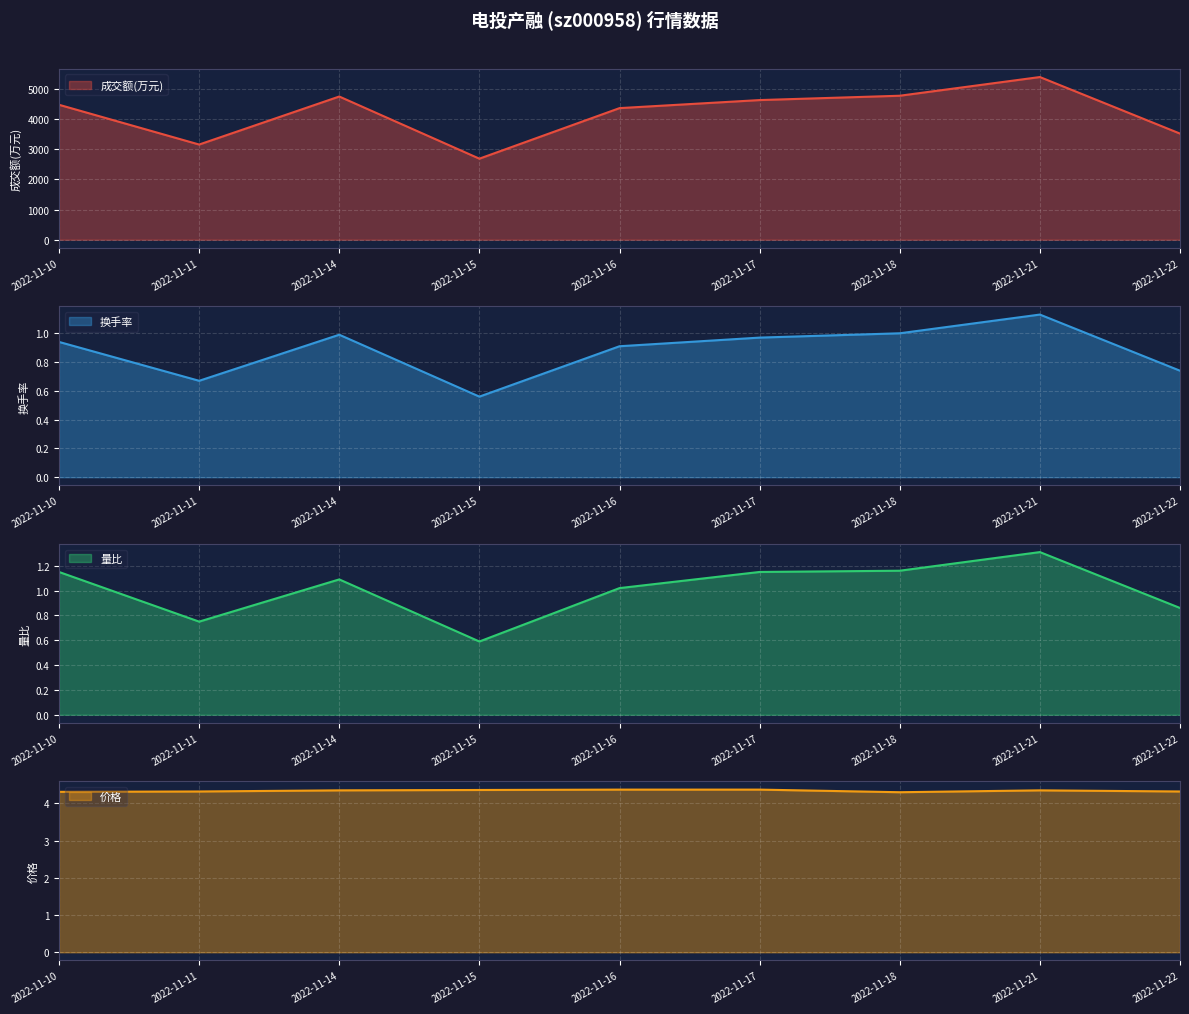

The 换手率 series shows 1.6 at 2022-11-18. True or false?

False